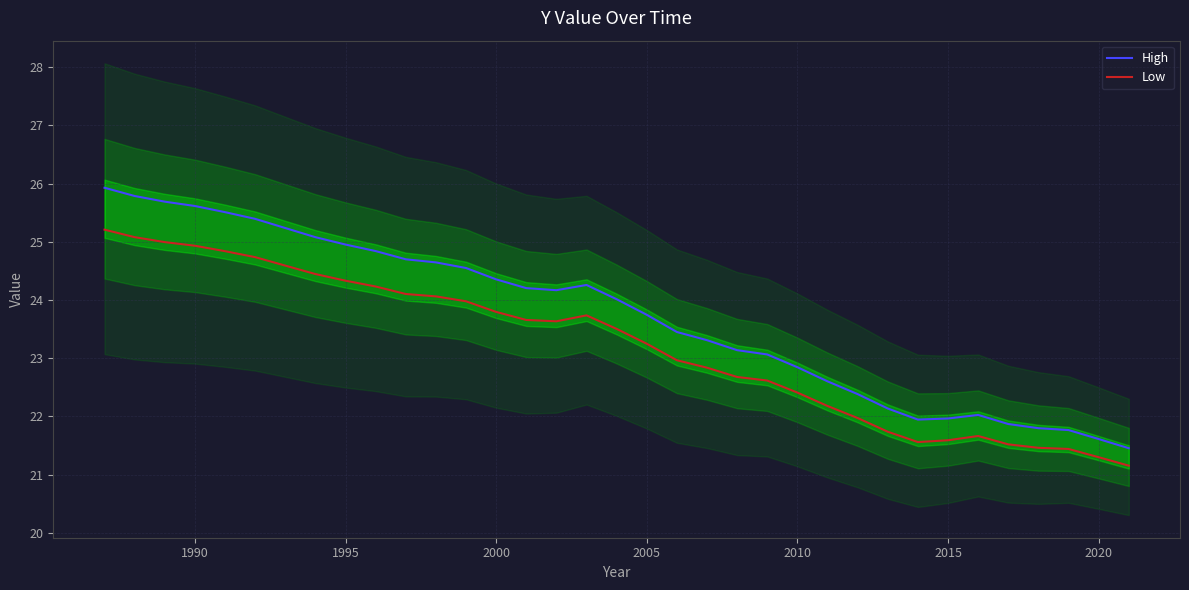

True or false: Low and High intersect in this chart.

False